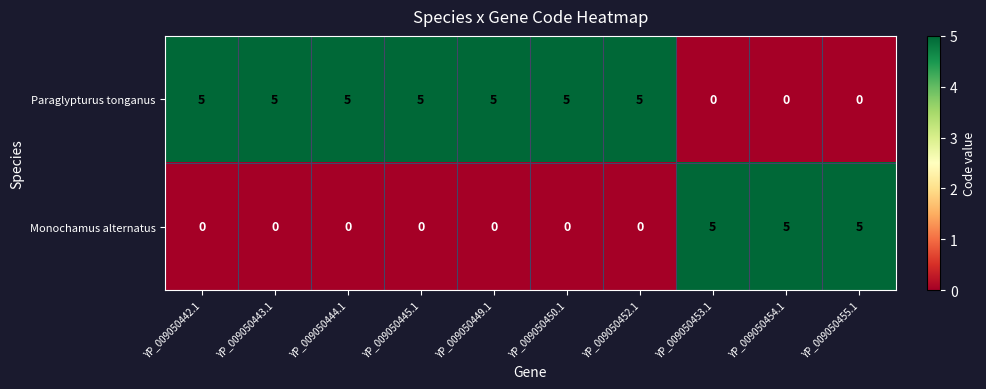

How many data points does each series have?

10